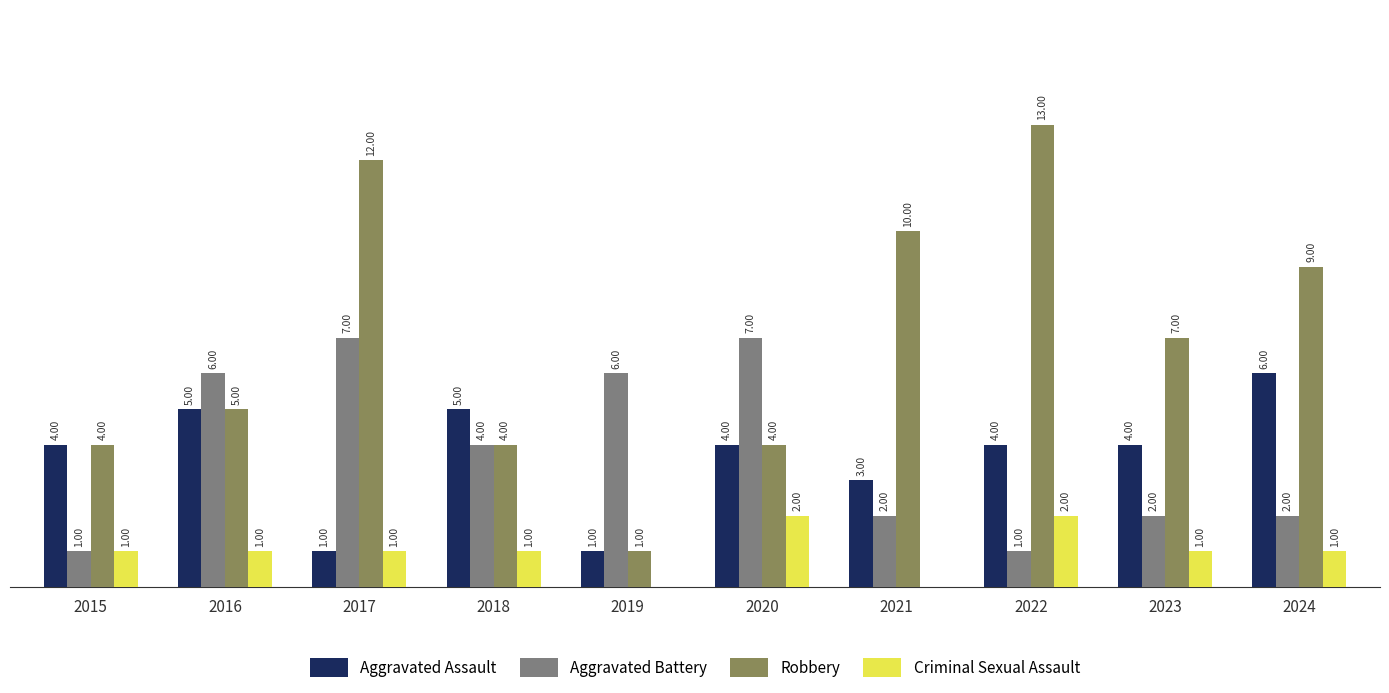

Between 2018 and 2021, which series saw the biggest shift?

Robbery